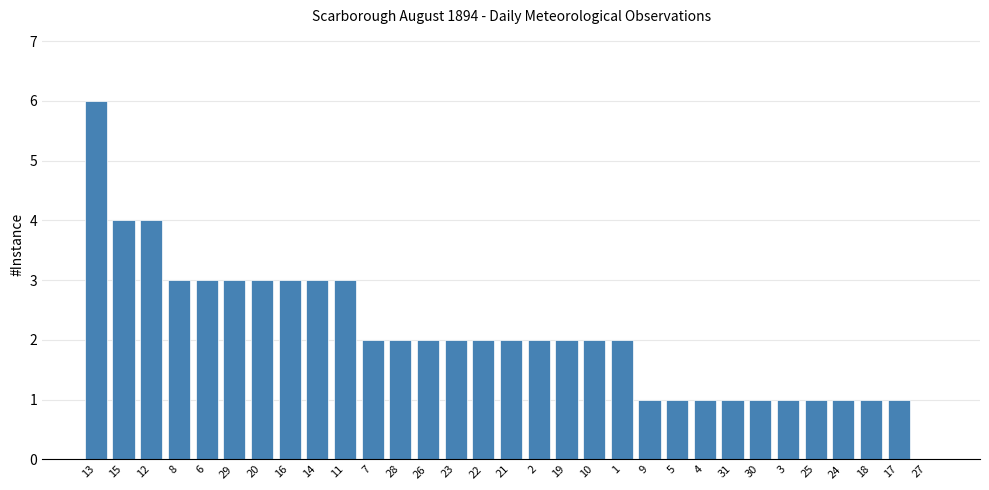

Reading left to right, what are all the values shown in this chart?

6	4	4	3	3	3	3	3	3	3	2	2	2	2	2	2	2	2	2	2	1	1	1	1	1	1	1	1	1	1	0